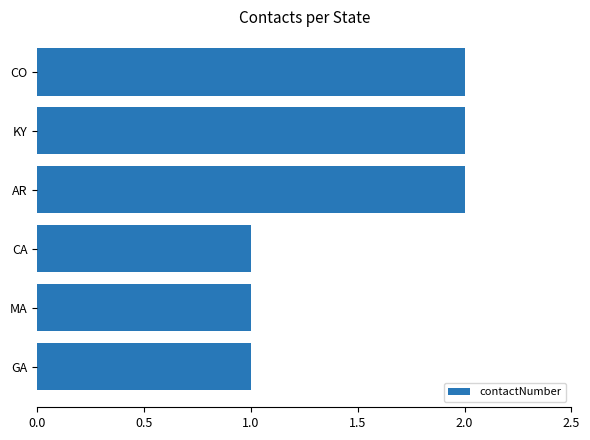

What is the change in value from CA to AR?

+1